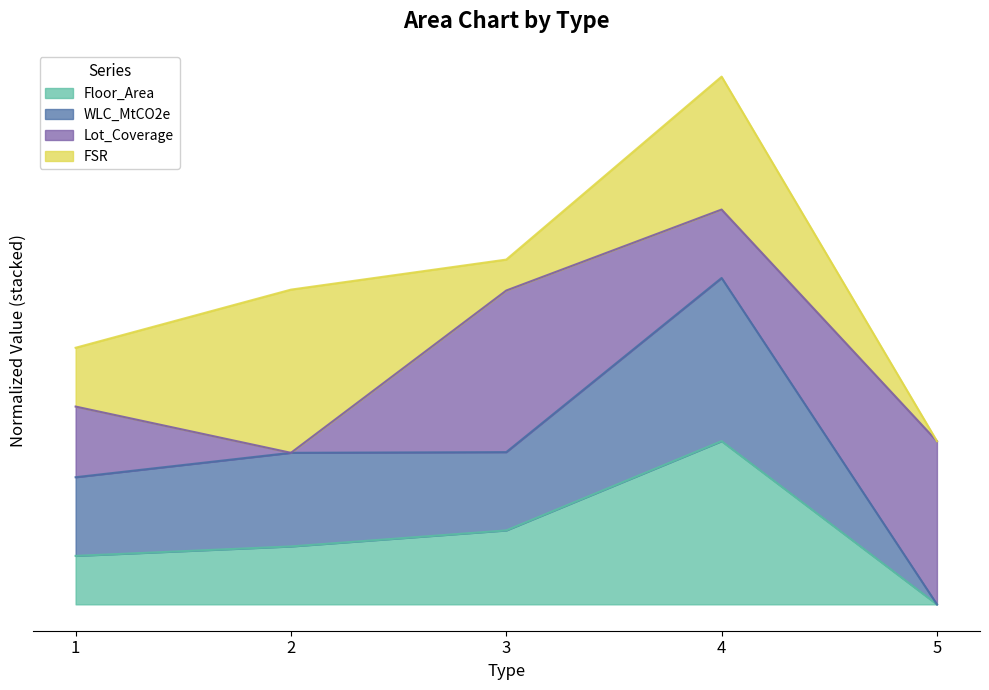

What is the spread (max minus min) of values at 2?

0.6